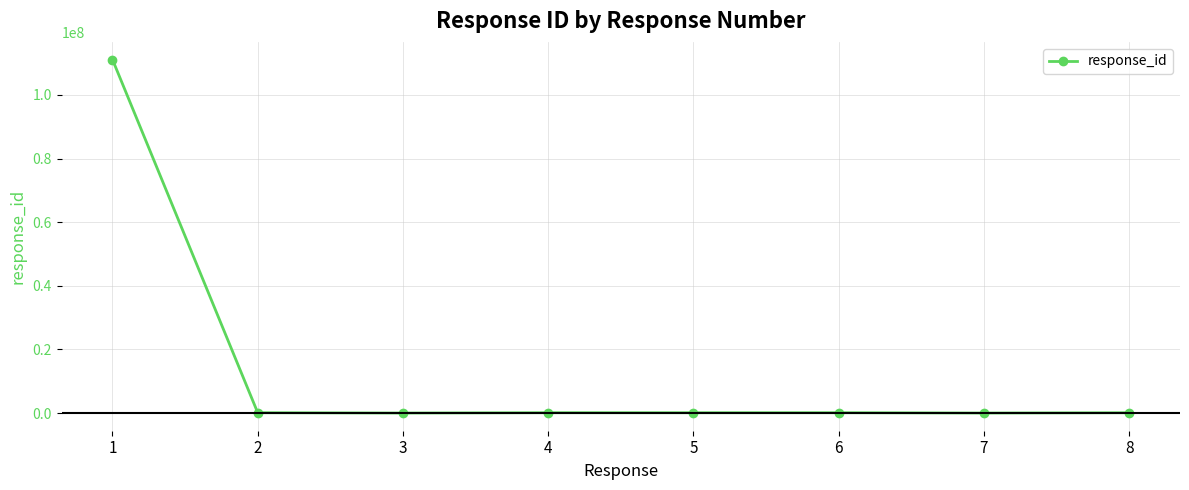

What is the difference between the maximum and minimum values?

111111101